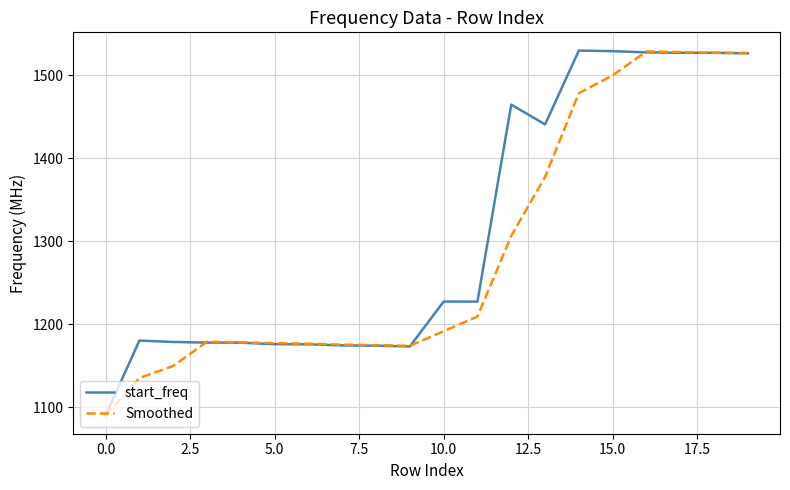

What is the lowest value of the Smoothed series?

1089.9